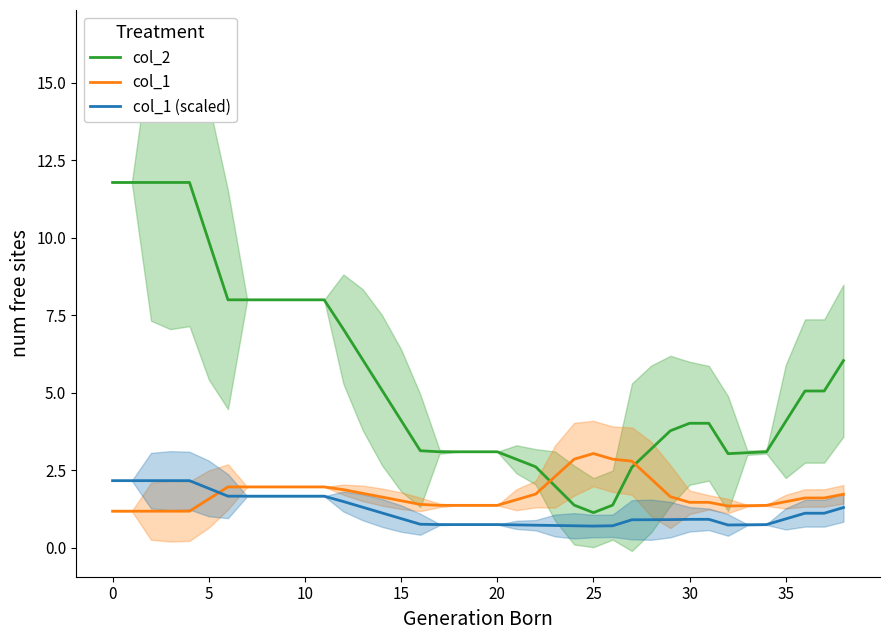

Rank the series at 23 from lowest to highest value.

col_1 (scaled), col_2, col_1